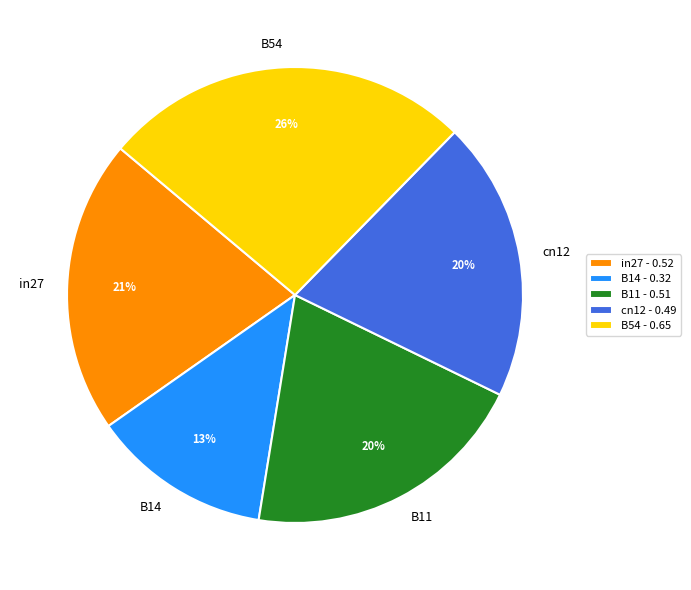

Is it true that cn12 is 29% of the pie?

False